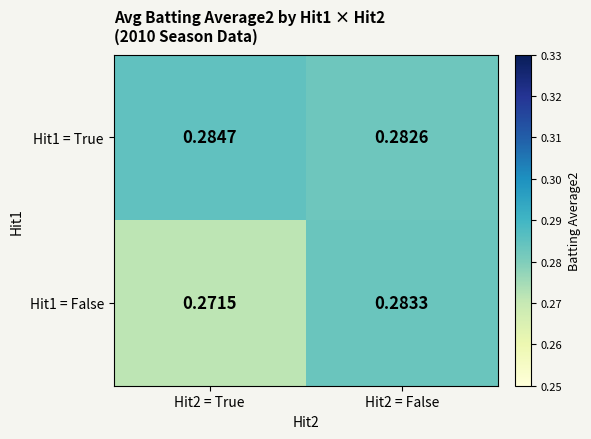

What is the total value across all series at Hit2 = True?

0.6